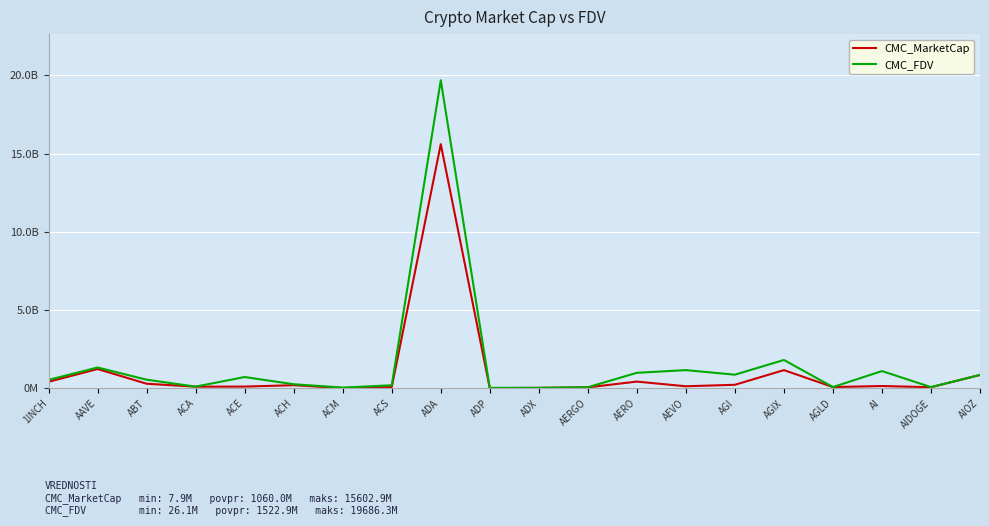

Which series has the widest spread of values?

CMC_FDV